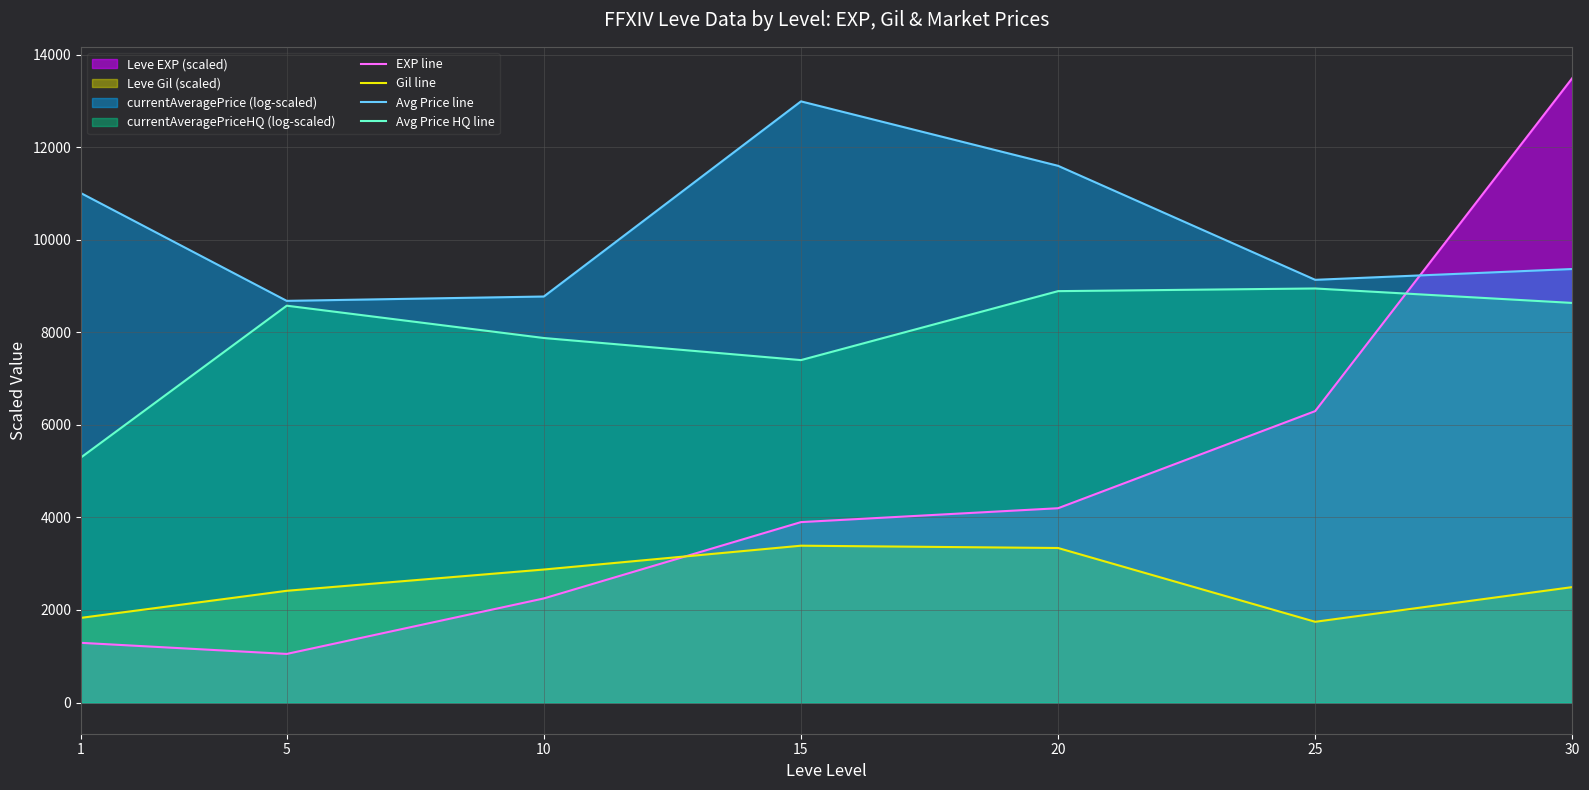

What is the minimum value for Avg Price line?

8683.2